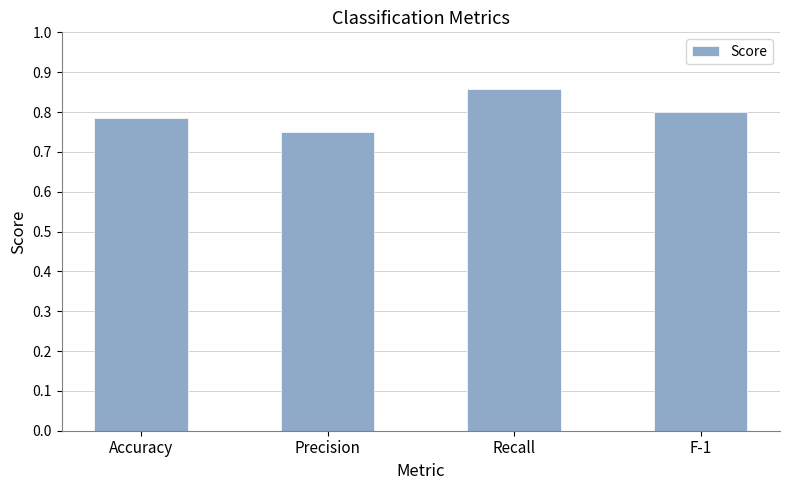

True or false: the data shows 1.0 at Precision.

False